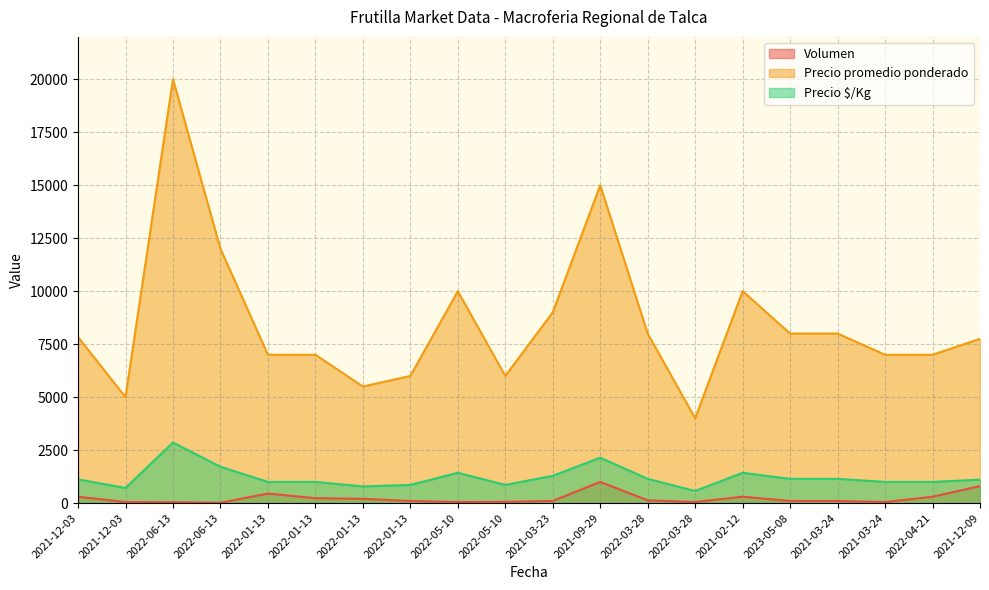

Where is the first local maximum for Precio promedio ponderado?

2022-06-13